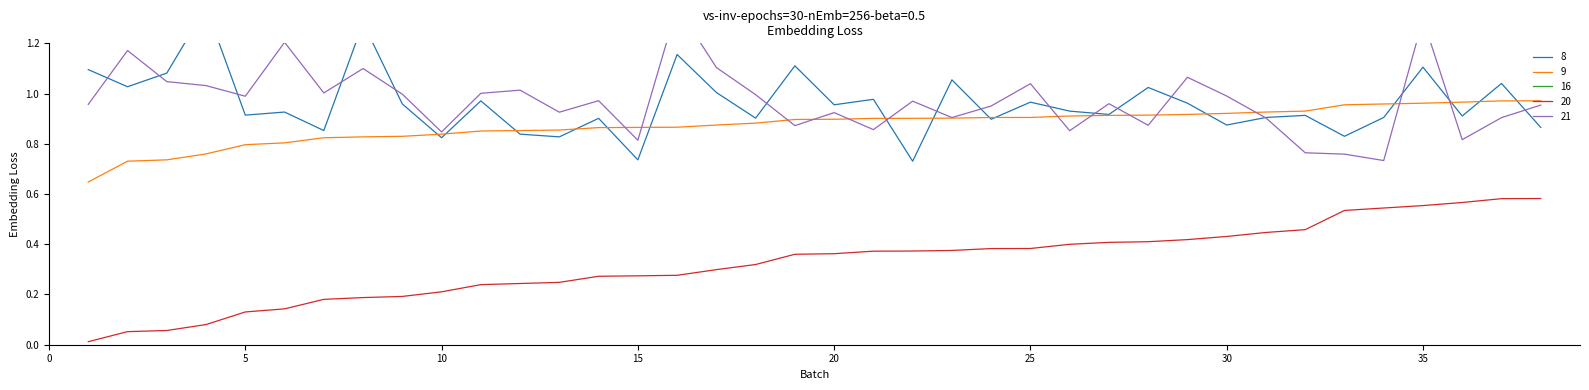

True or false: 20 and 9 intersect in this chart.

False